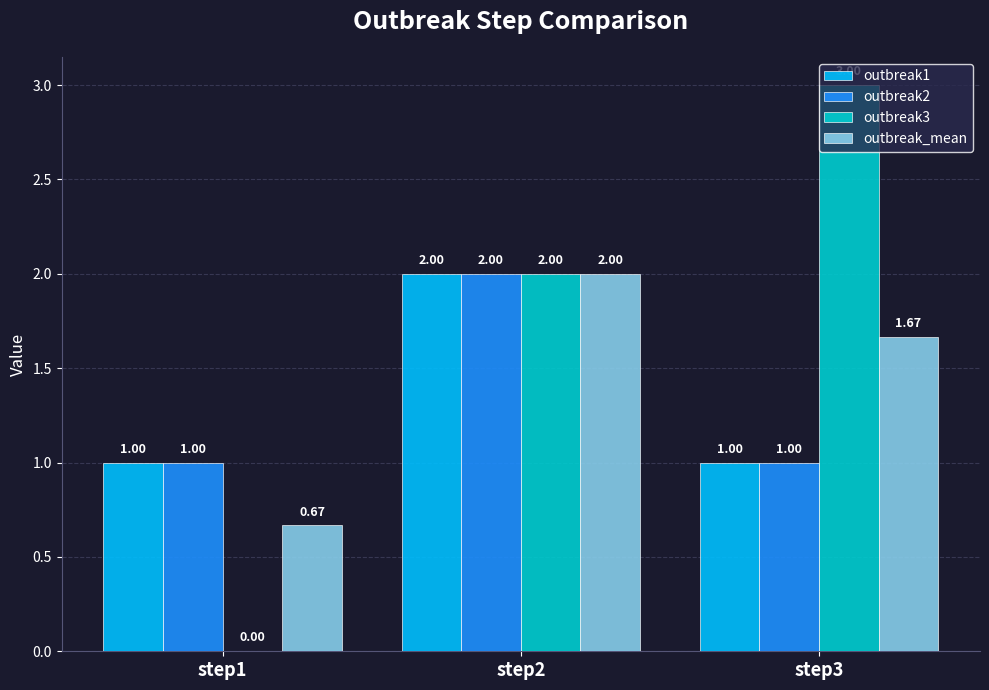

Is the value of outbreak2 at step2 greater than the value of outbreak3 at step1?

Yes